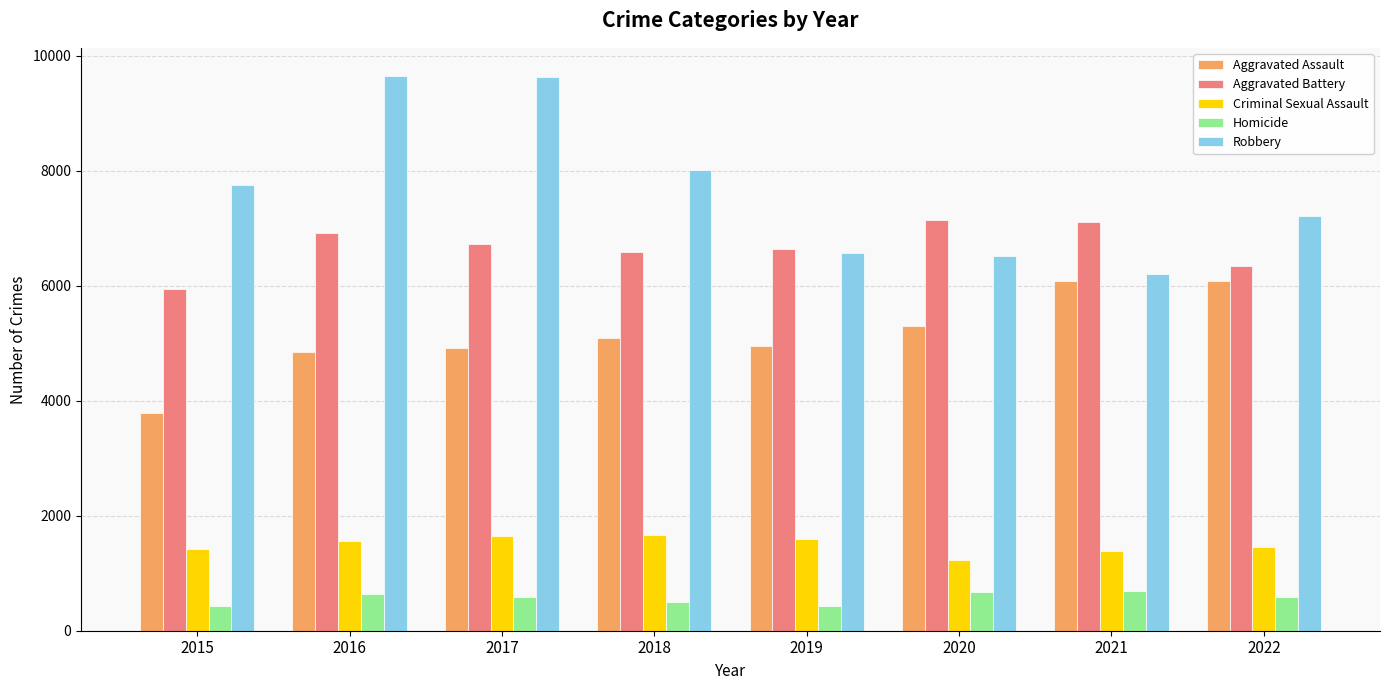

Is the value of Aggravated Assault at 2020 greater than the value of Criminal Sexual Assault at 2022?

Yes